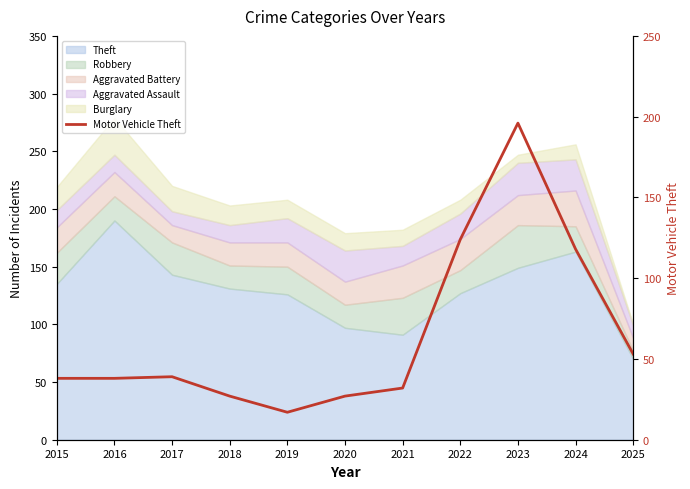

True or false: there are more than 0 points higher than both neighbors.

True